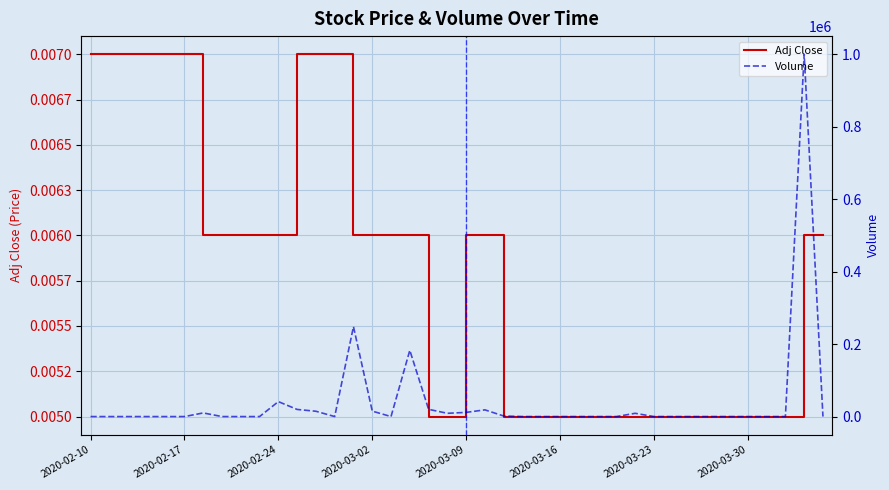

At how many categories does at least one series exceed 588090?

1